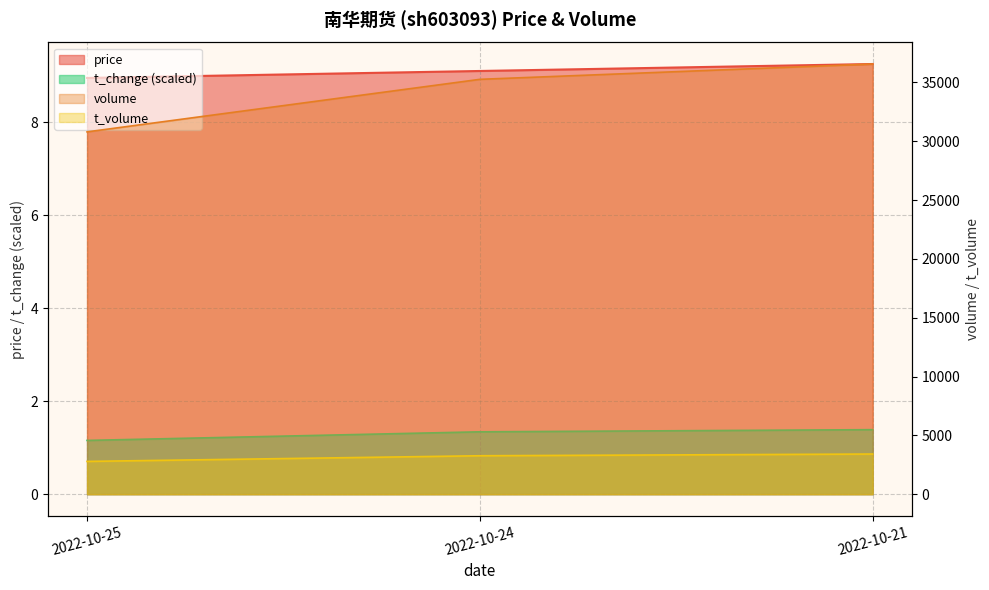

List the series in order of their peak value, lowest first.

t_change, price, t_volume, volume